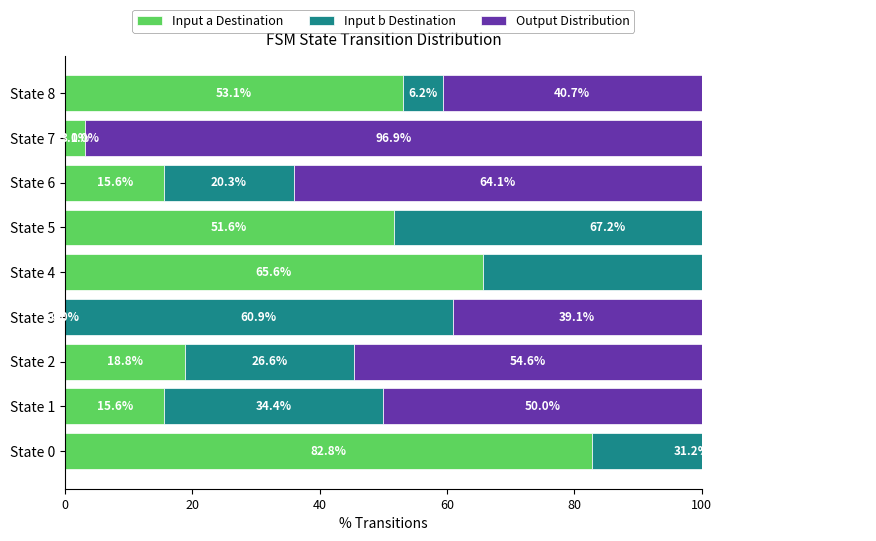

How many values in the Input a Destination series are below 18?

4